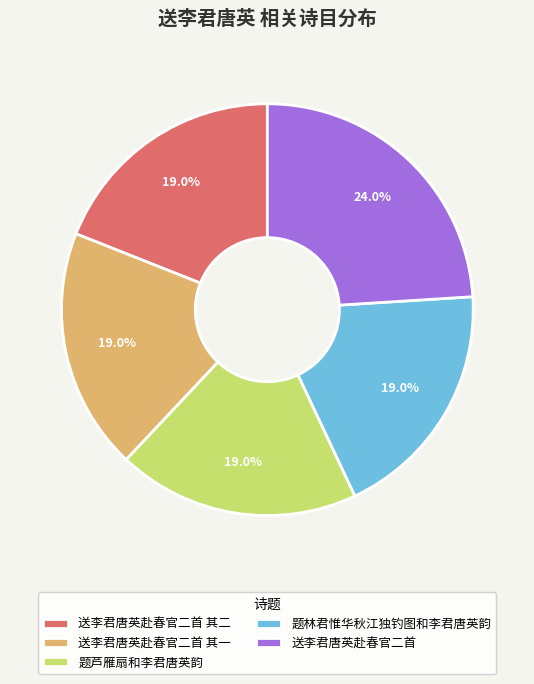

What percentage do 送李君唐英赴春官二首 其二 and 题芦雁扇和李君唐英韵 together represent?

38.0%